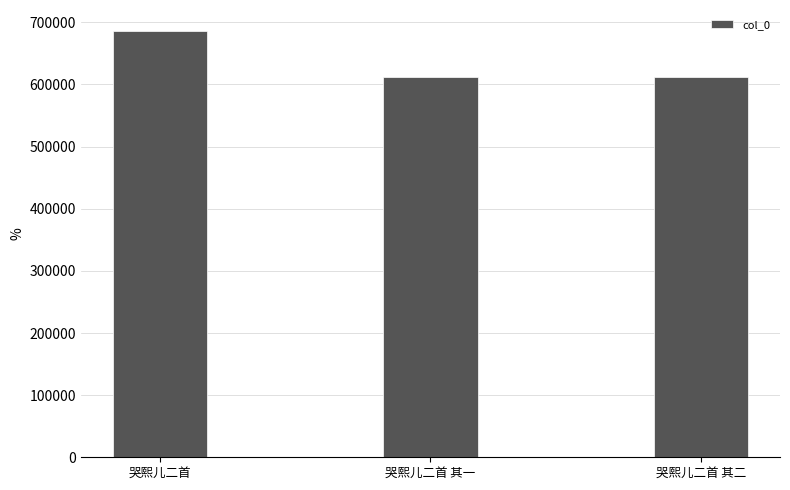

Is it true that the value at 哭熙儿二首 其一 is 861920?

False